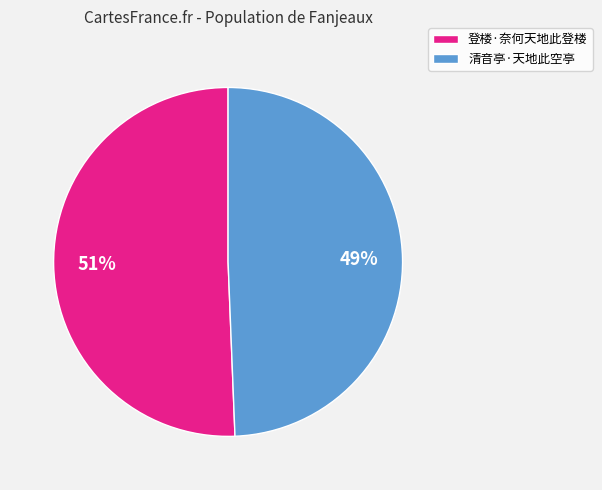

Does 登楼·奈何天地此登楼 account for over 50% of the chart?

Yes